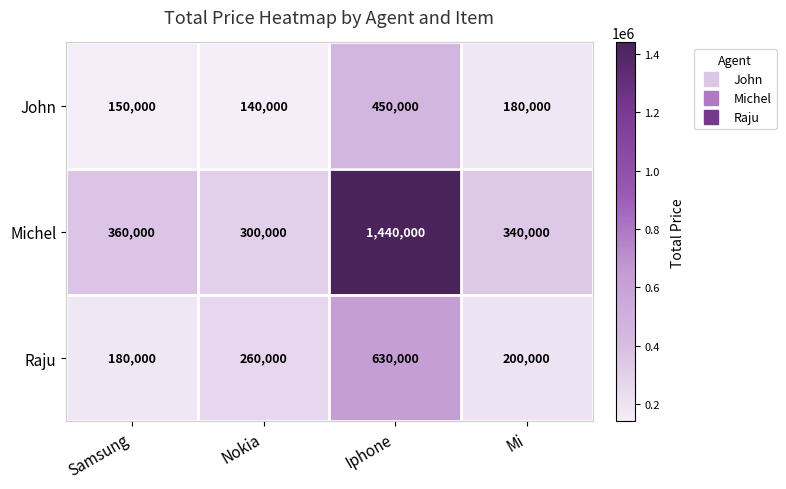

The Michel series shows 465570 at Mi. True or false?

False